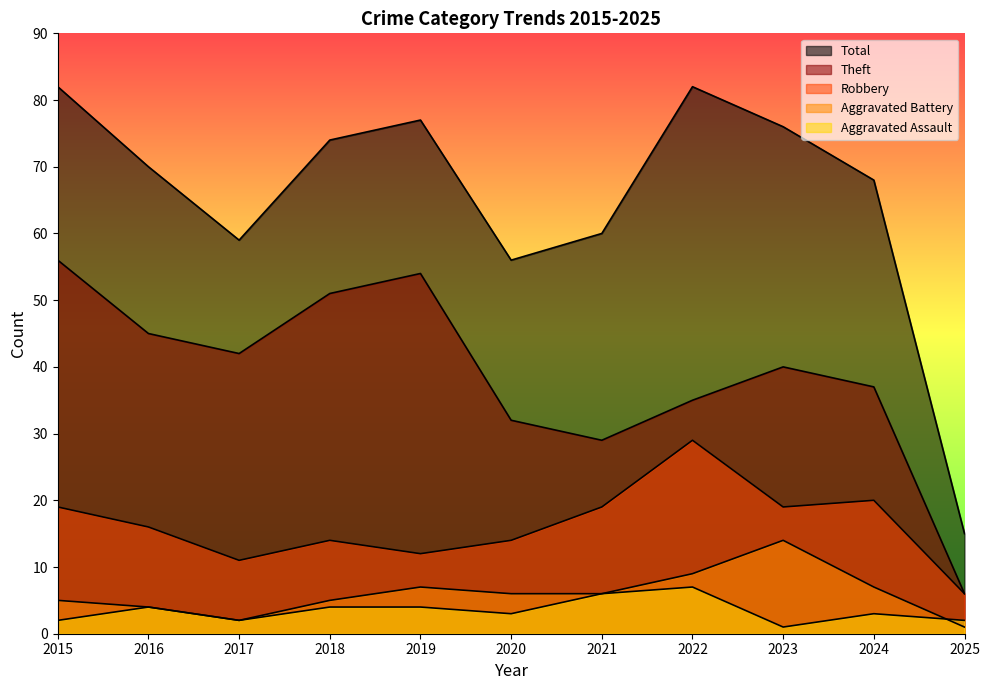

Reading left to right, list all the values displayed in this chart.

Robbery: 2015=19	2016=16	2017=11	2018=14	2019=12	2020=14	2021=19	2022=29	2023=19	2024=20	2025=6
Theft: 2015=56	2016=45	2017=42	2018=51	2019=54	2020=32	2021=29	2022=35	2023=40	2024=37	2025=6
Aggravated Battery: 2015=5	2016=4	2017=2	2018=5	2019=7	2020=6	2021=6	2022=9	2023=14	2024=7	2025=1
Aggravated Assault: 2015=2	2016=4	2017=2	2018=4	2019=4	2020=3	2021=6	2022=7	2023=1	2024=3	2025=2
Total: 2015=82	2016=70	2017=59	2018=74	2019=77	2020=56	2021=60	2022=82	2023=76	2024=68	2025=15